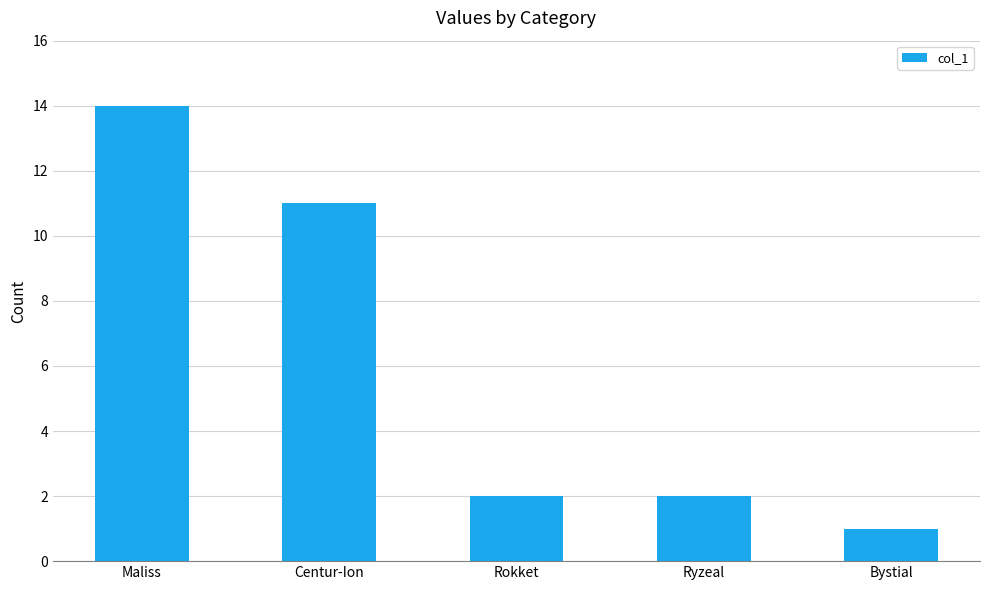

What is the ratio of the value at Ryzeal to the value at Centur-Ion?

0.2